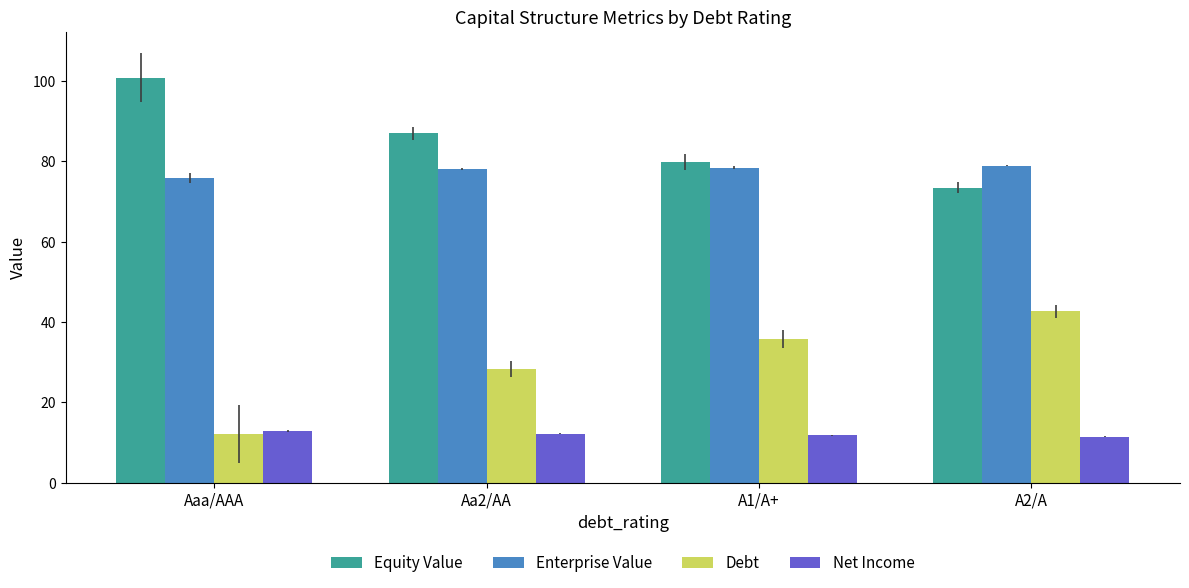

At how many categories does at least one series exceed 97?

1